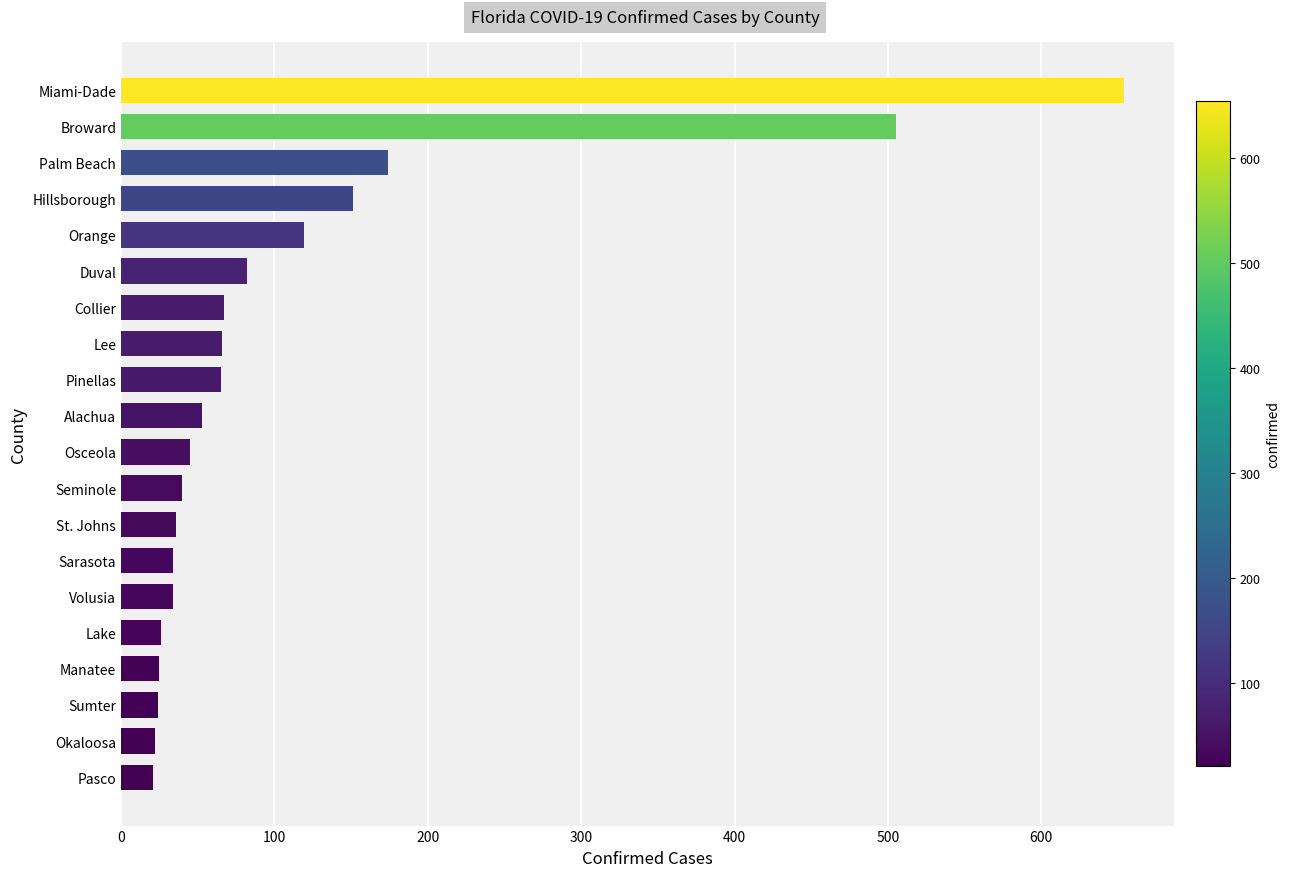

What is the greatest value displayed?

654